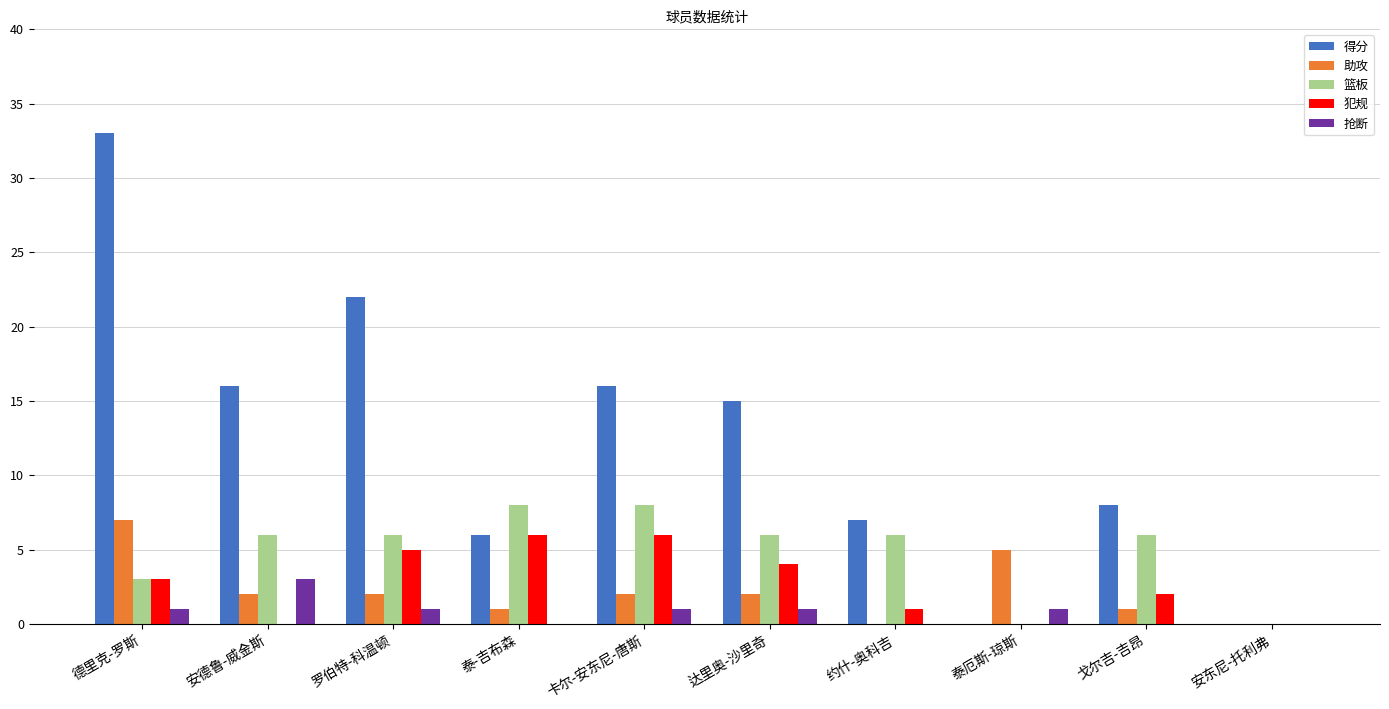

What is the difference between the 助攻 values at 约什-奥科吉 and 卡尔-安东尼-唐斯?

2